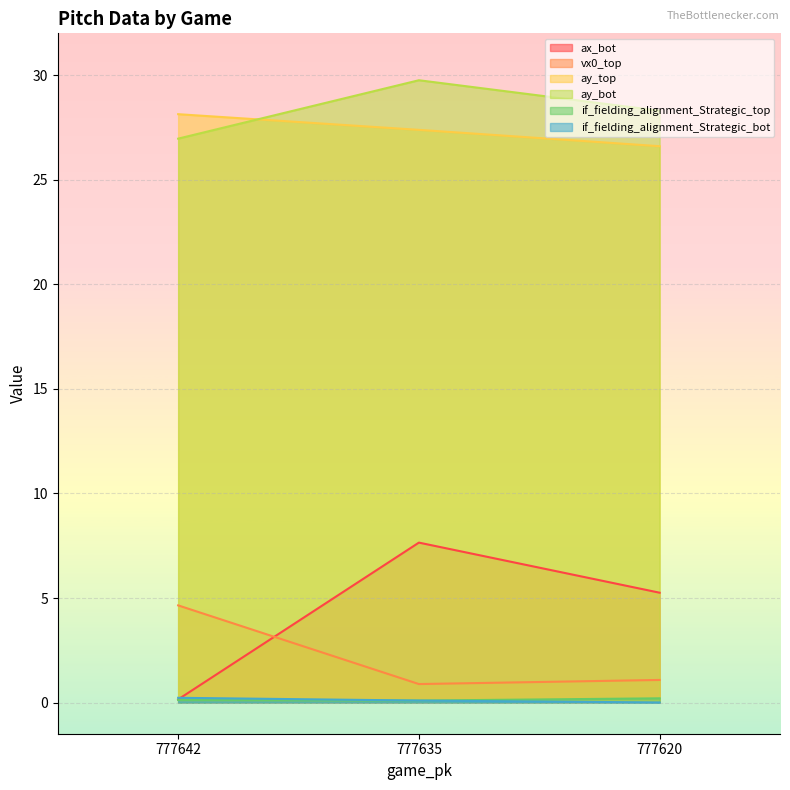

What is the total value across all series at 777635?

65.9